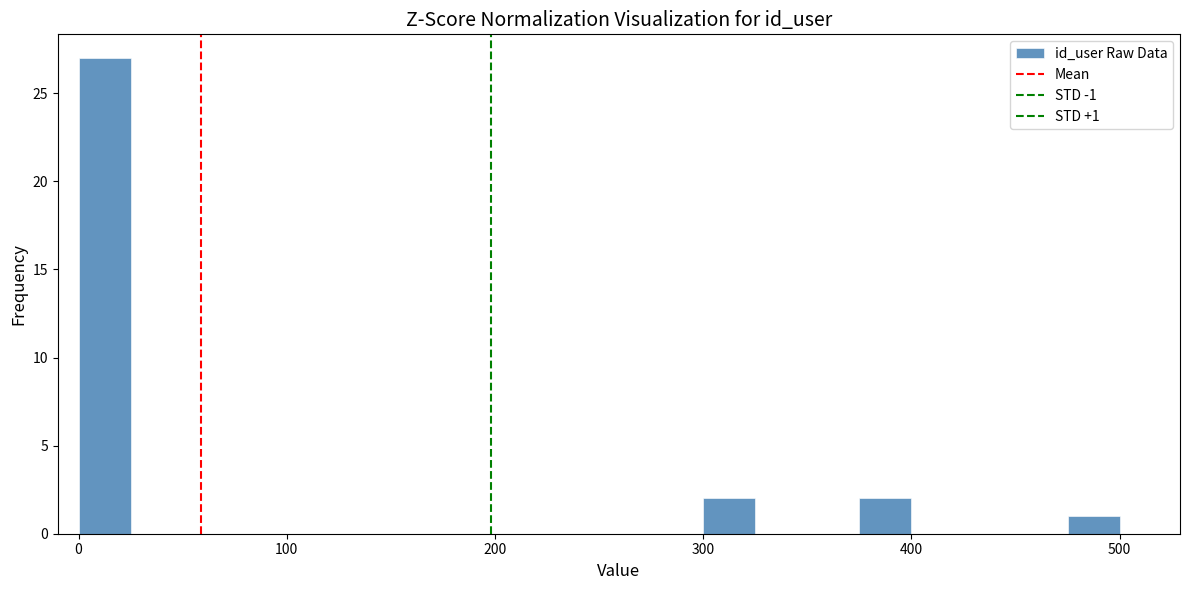

Read against the x-axis, roughly where is the centre of the tallest bar?

10